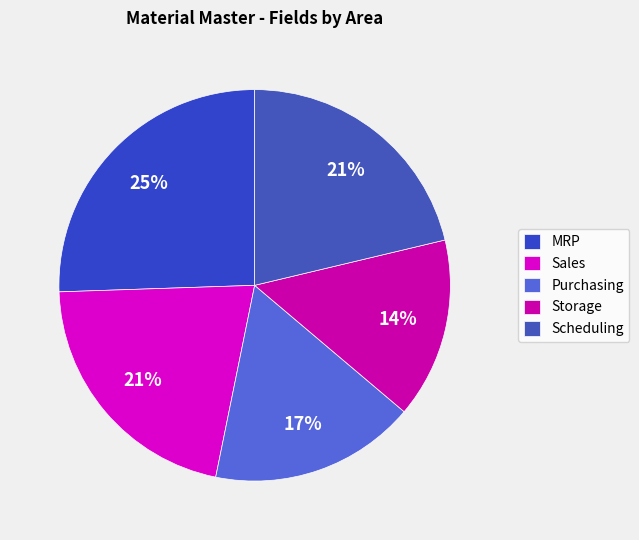

To the nearest percent, what is the combined percentage of MRP and Purchasing?

43%